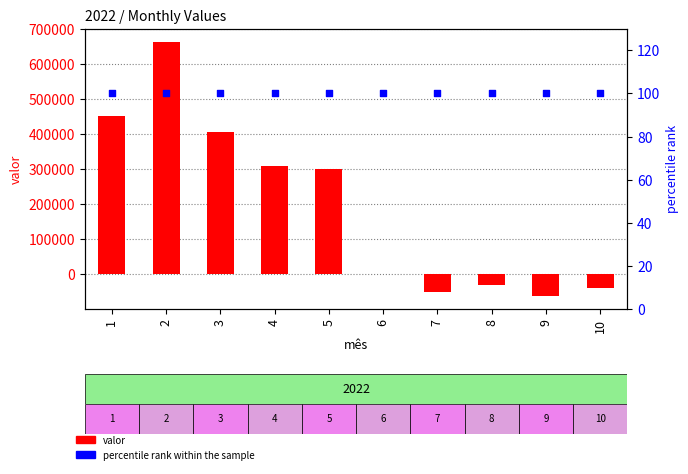

Which series has the widest spread of Y values?

valor